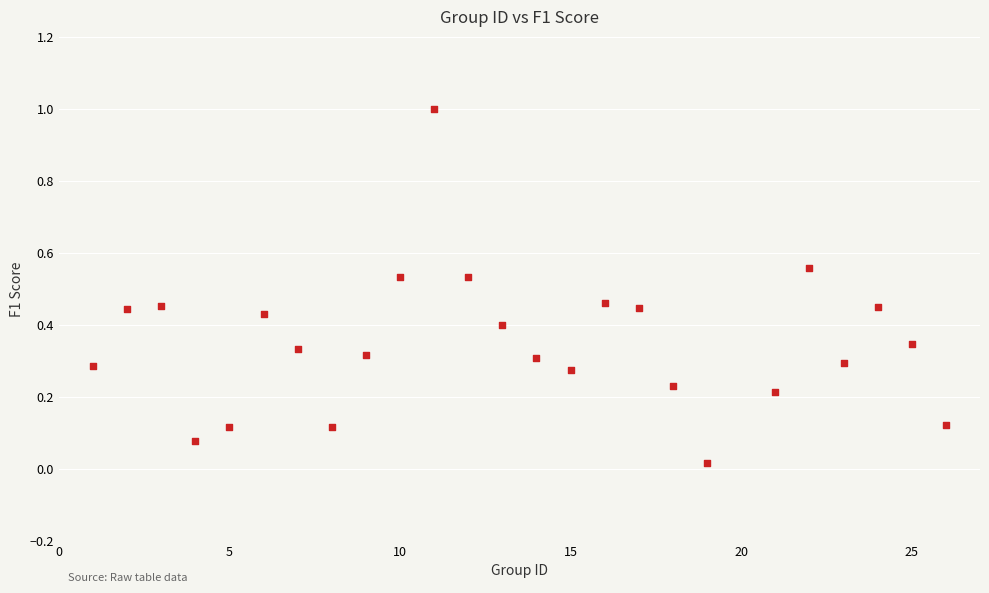

What is the range of X values (max minus min)?

25.0